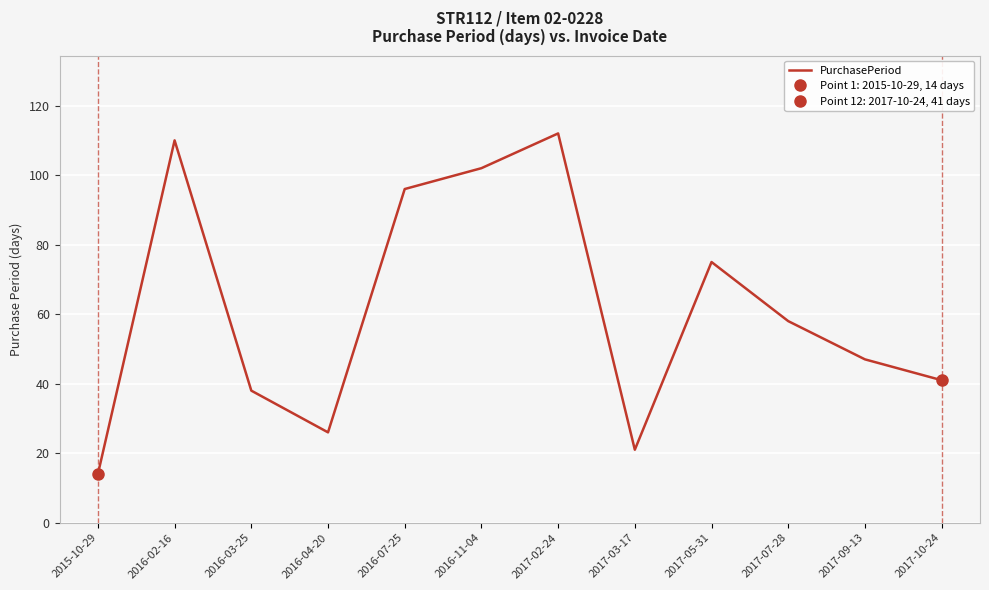

At which label is the value closest to 63?

2017-07-28